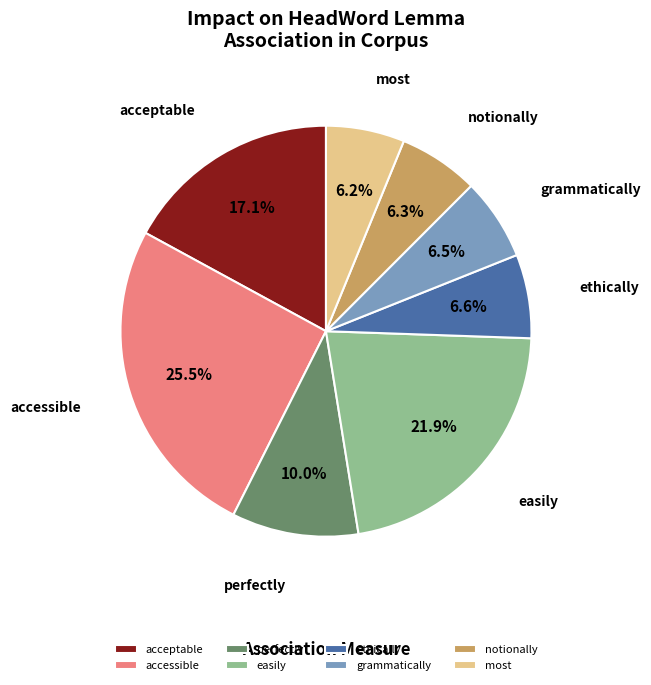

How many slices are in this pie chart?

8